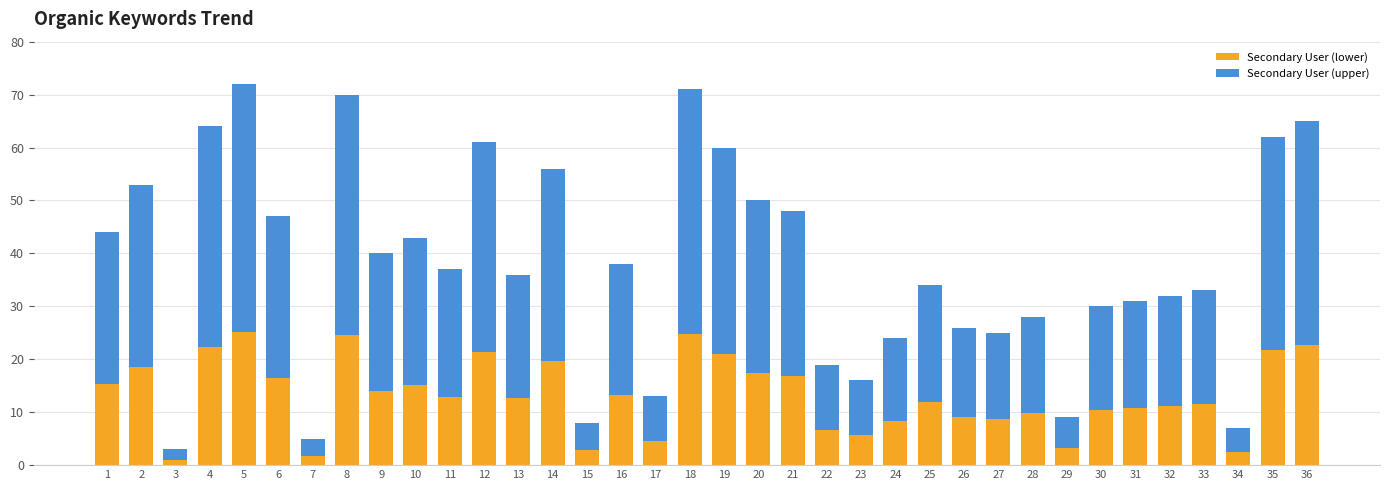

What is the total value across all series at 6?

47.0